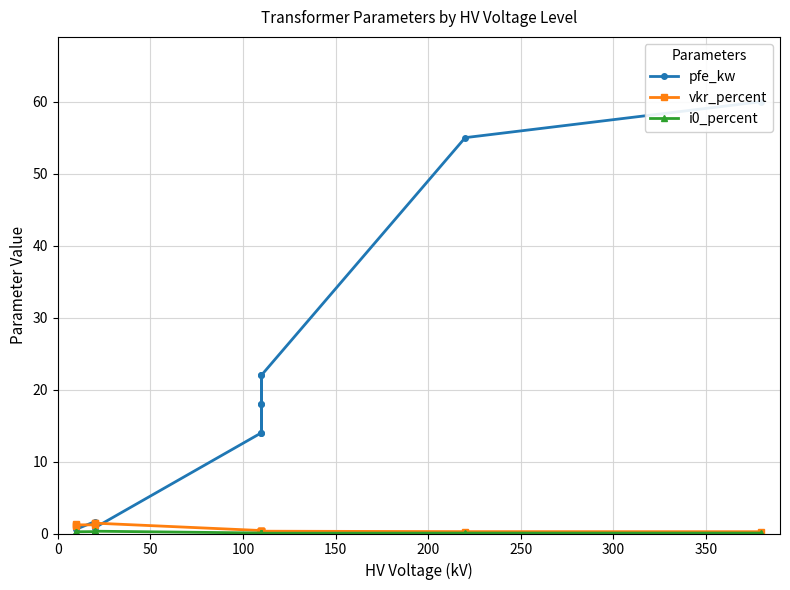

What is the maximum value shown in the chart?

60.0